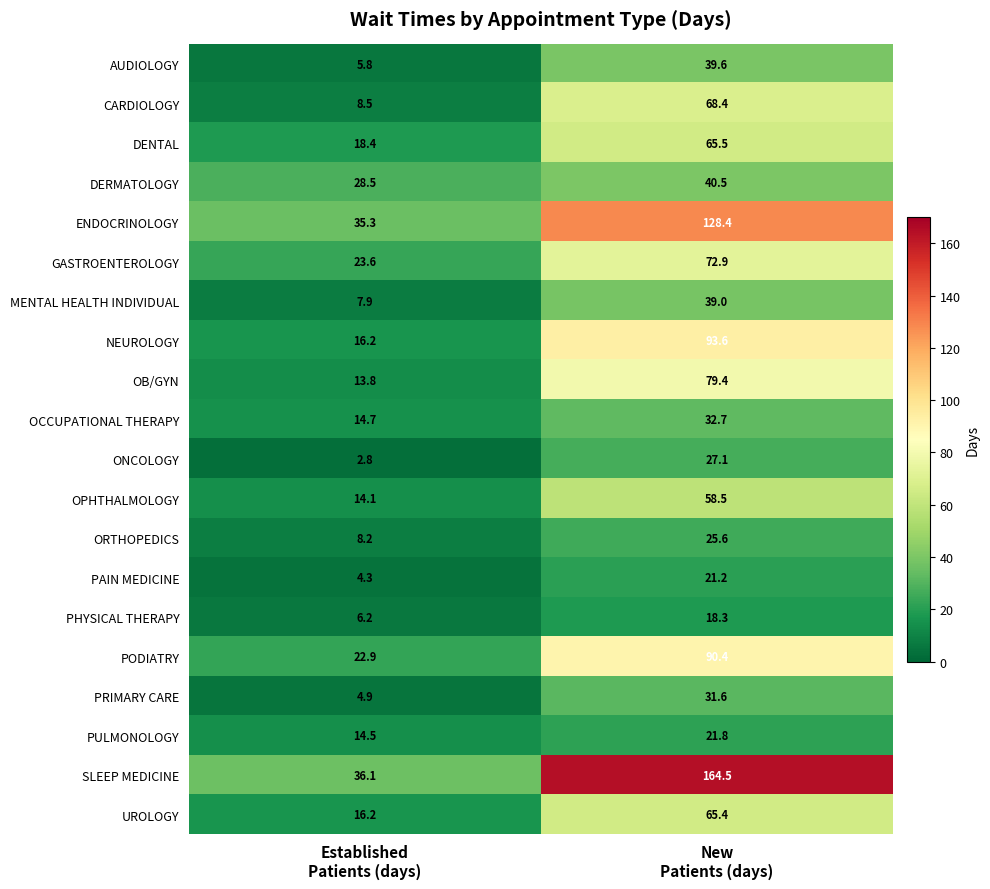

What is the sum of all ENDOCRINOLOGY values?

163.7